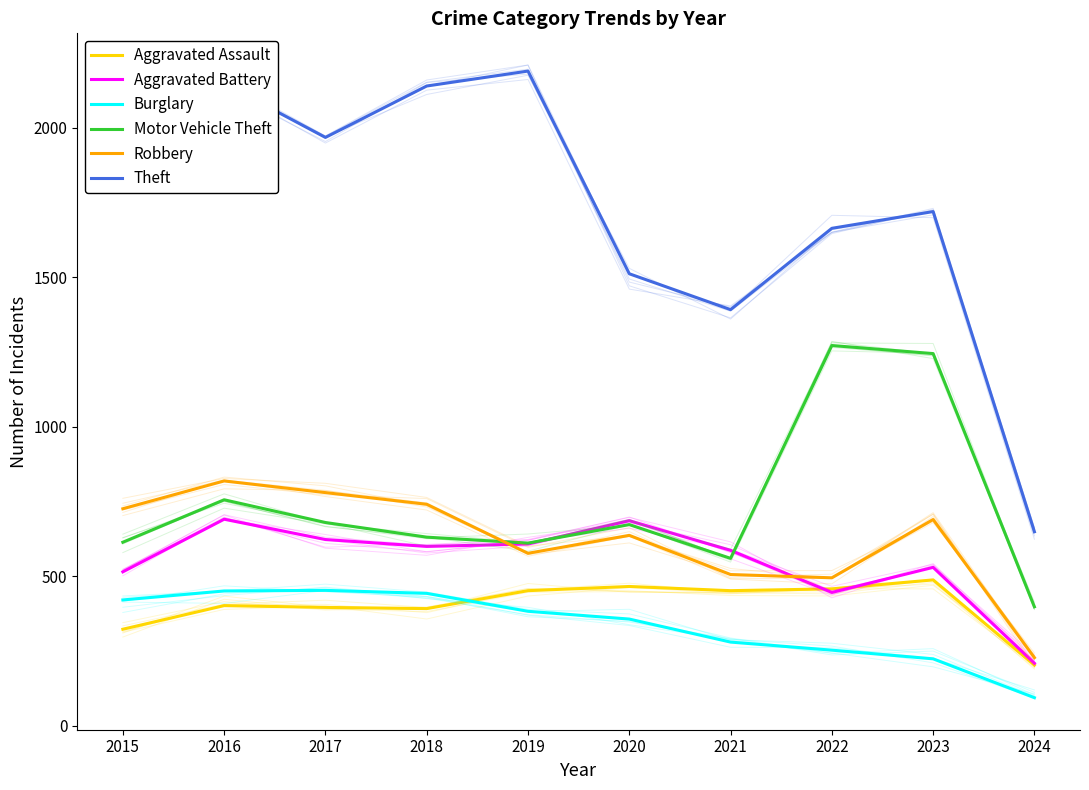

Is it true that Motor Vehicle Theft equals 398 at 2024?

True